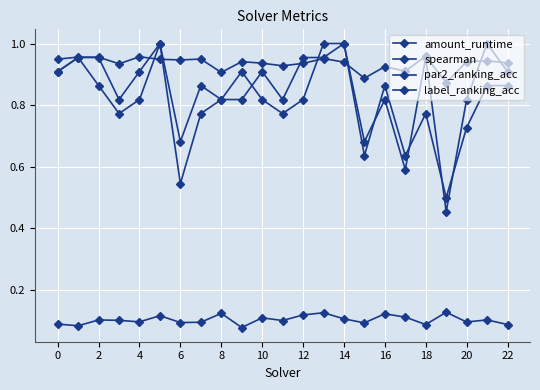

How many interior local peaks does the spearman series have?

8